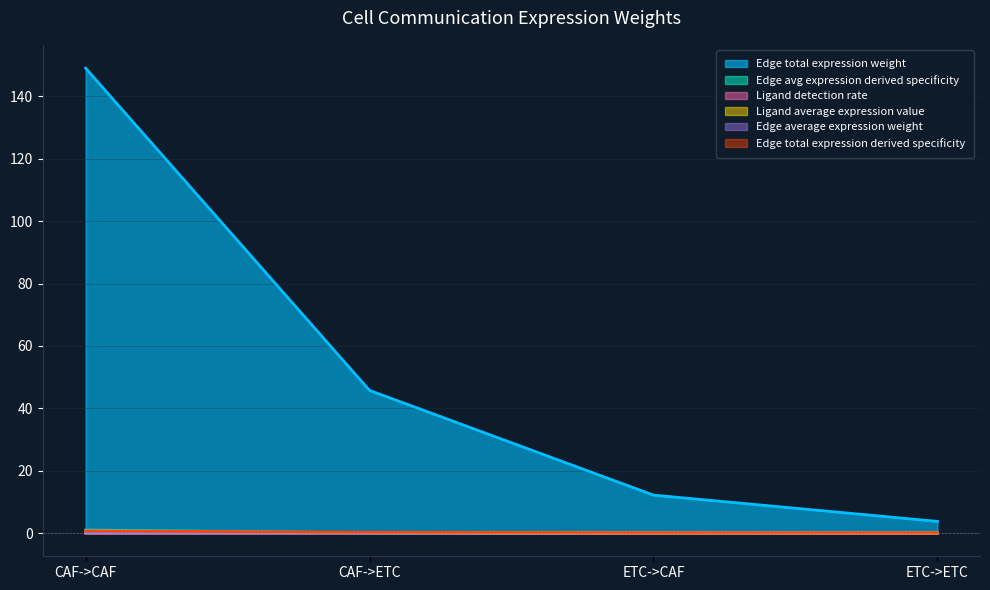

Reading left to right, list all the values displayed in this chart.

Edge average expression weight: 0.9	0.1	0.0	0.0
Edge total expression weight: 149.1	45.8	12.2	3.7
Edge avg expression derived specificity: 0.0	0.0	0.0	0.0
Edge total expression derived specificity: 0.7	0.2	0.1	0.0
Ligand detection rate: 0.1	0.1	0.0	0.0
Ligand average expression value: 0.1	0.1	0.0	0.0